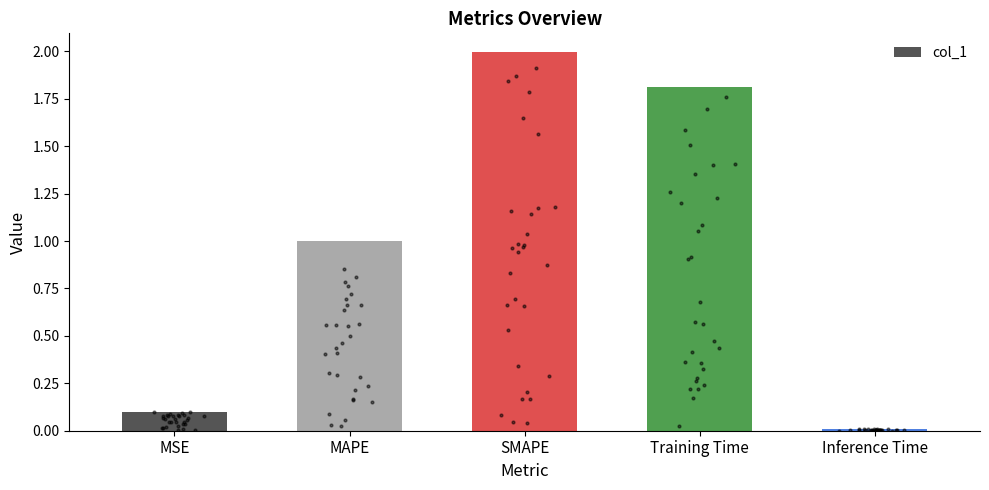

Which has a higher value, Inference Time or MAPE?

MAPE